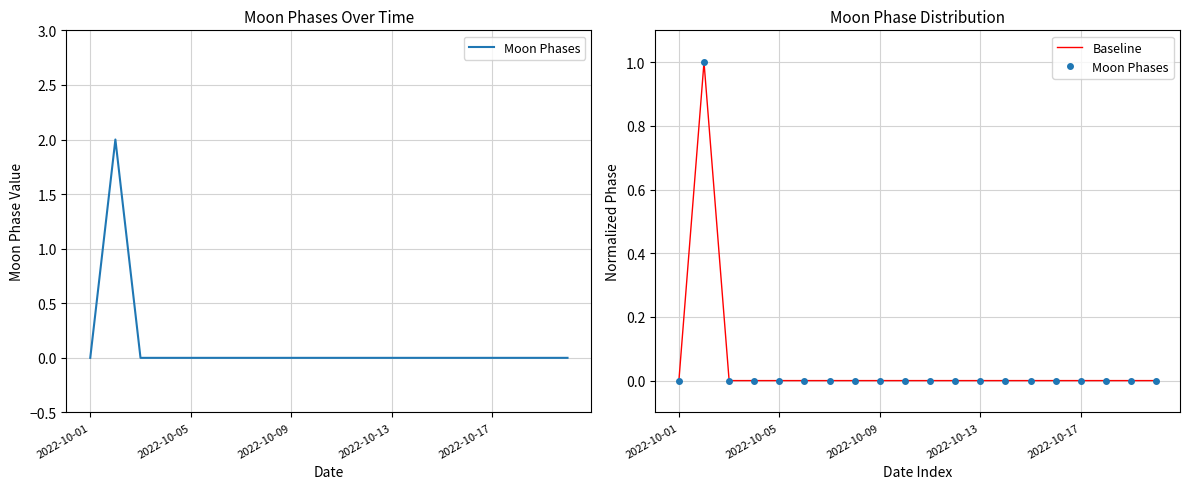

How many lines are shown in the chart?

2